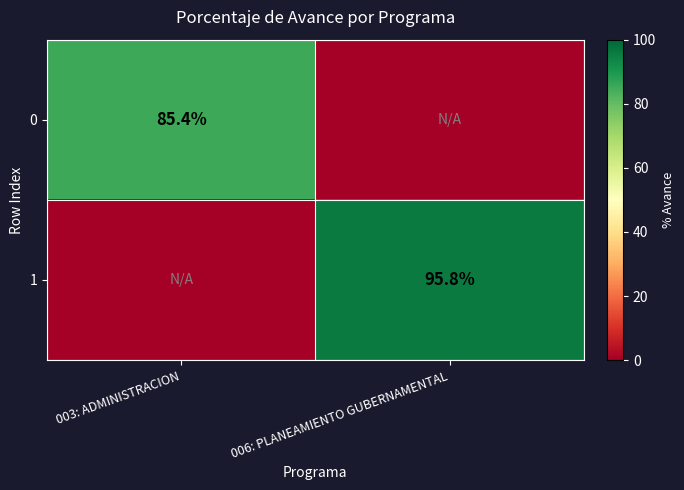

The 1 series shows 60.4 at 006: PLANEAMIENTO GUBERNAMENTAL. True or false?

False